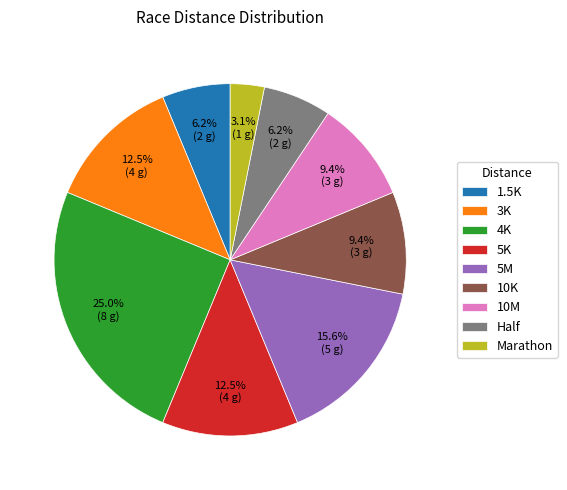

Which category has the biggest portion of the pie?

4K